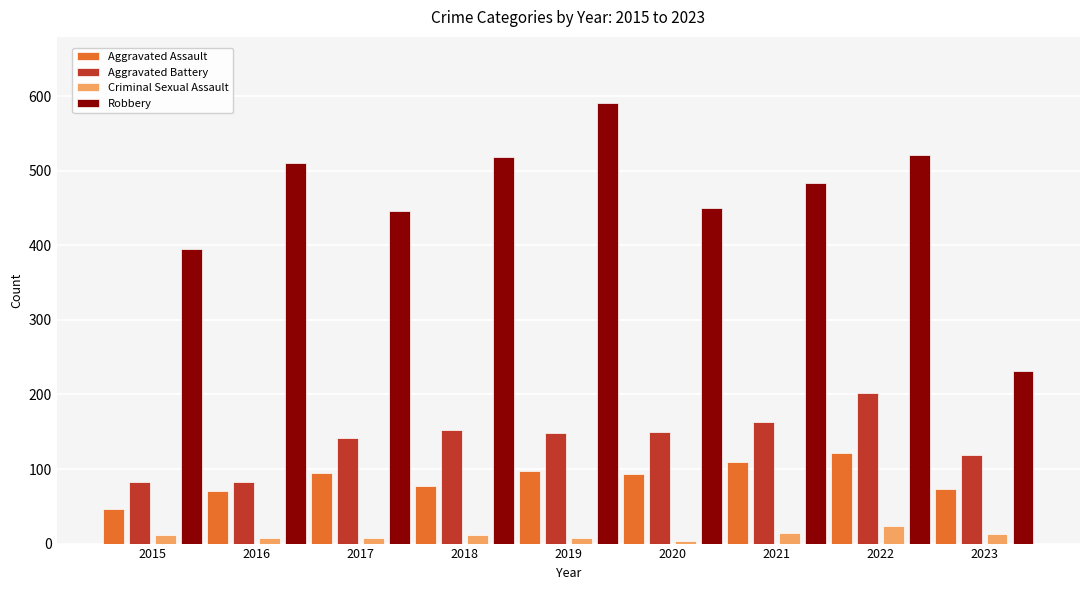

Which series changed the most between 2015 and 2022?

Robbery